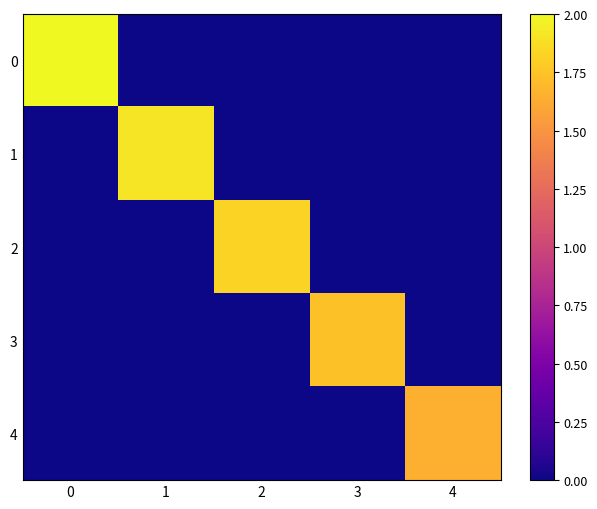

Count the number of categories in the chart.

5